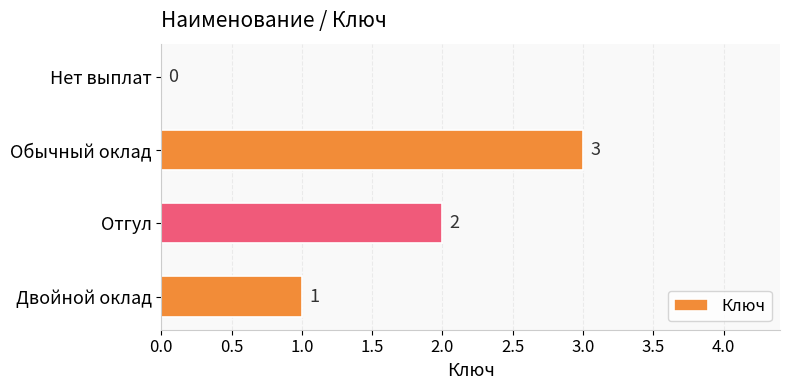

How many values are between 1 and 3?

3